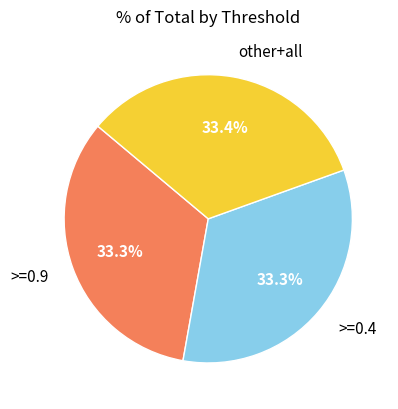

Is there a majority slice in this chart?

No